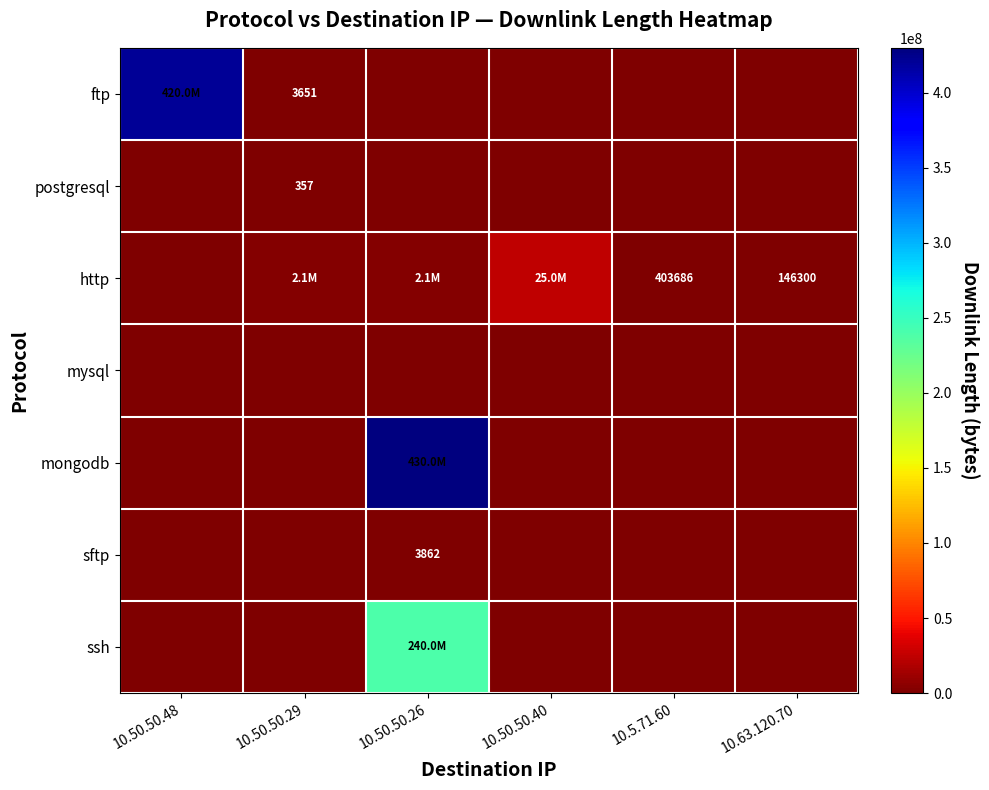

True or false: ftp has a value of 157576140 at 10.50.50.26.

False